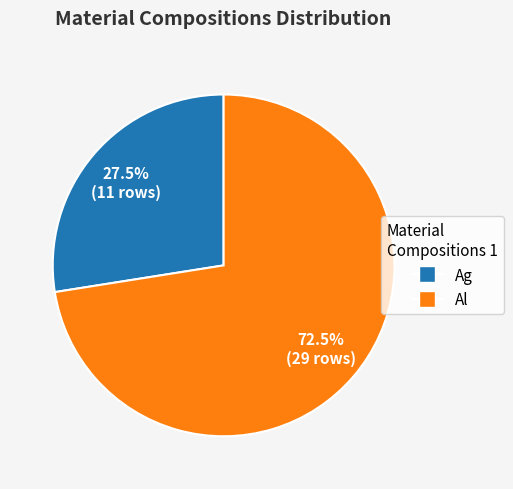

Is there a majority slice in this chart?

Yes